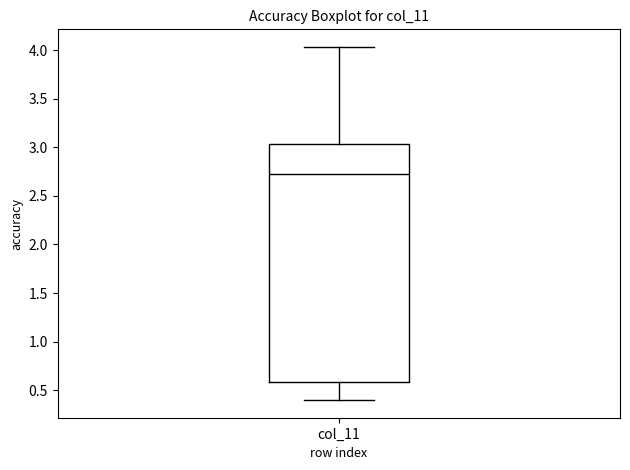

Where does the upper whisker of the box for col_11 end on the y-axis? The values are not printed on the chart, so give them approximately, as read against the axis.

4.05